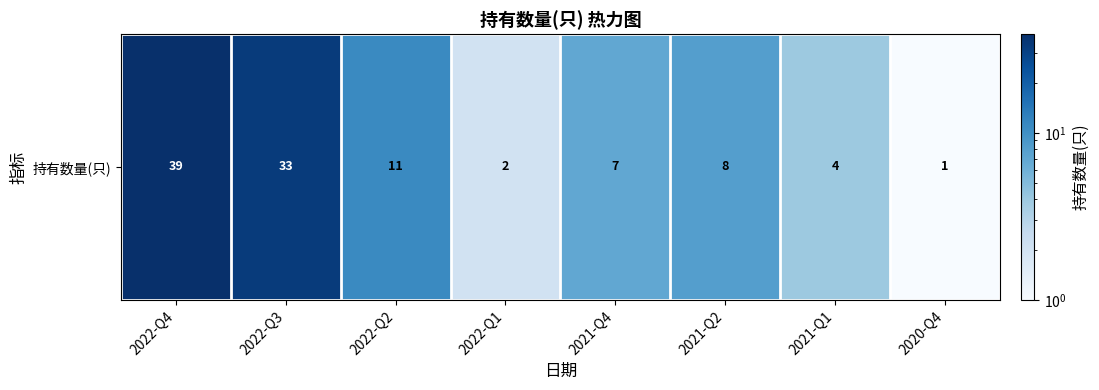

How many data points are less than 8?

4